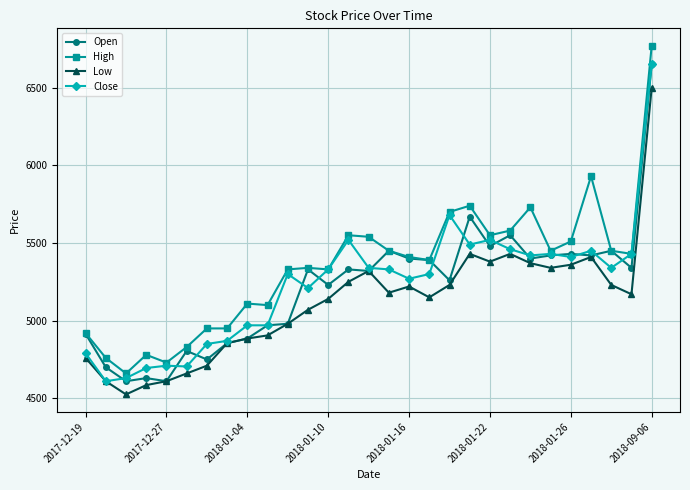

Which series has the largest total across all categories?

High